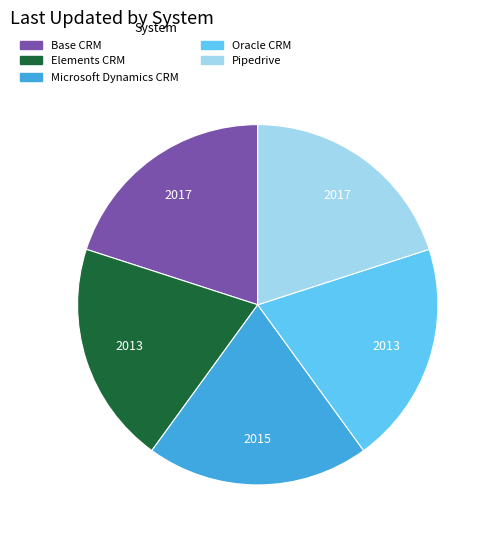

Does Base CRM represent more than half of the total?

No